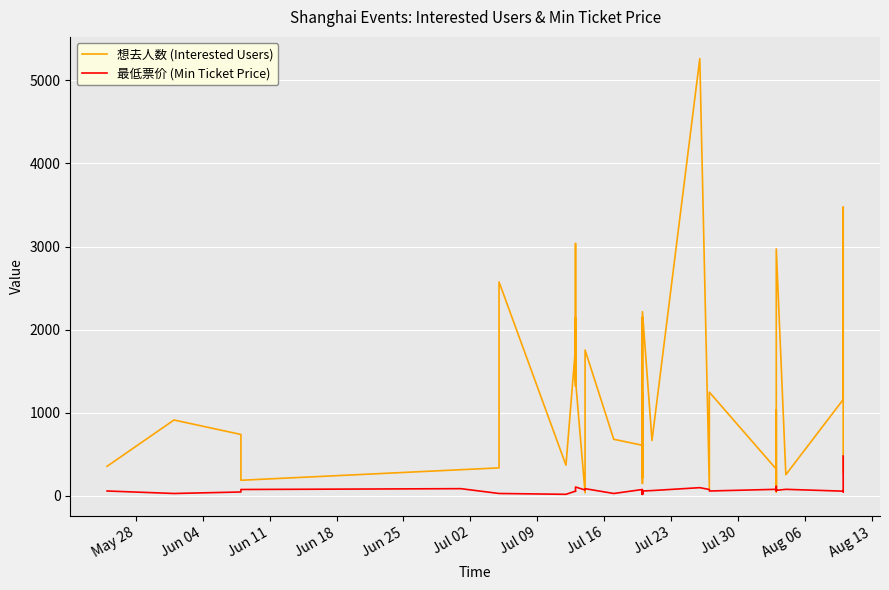

What is the minimum value for 想去人数 (Interested Users)?

38.0